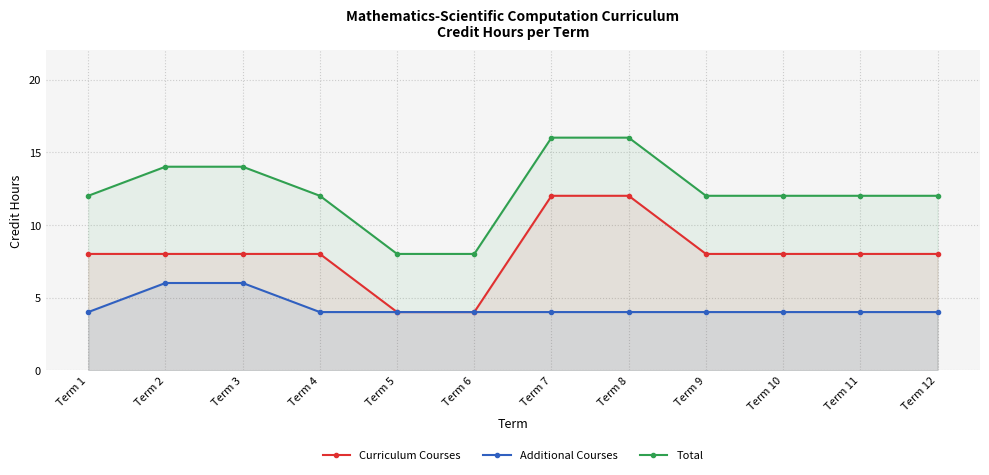

True or false: Total and Additional Courses intersect in this chart.

False